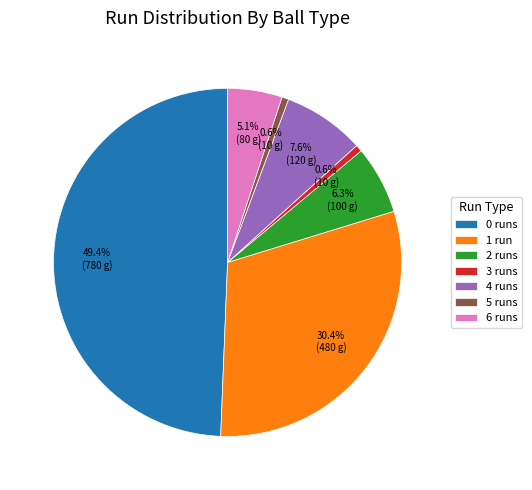

Between 2 runs and 1 run, which is larger?

1 run